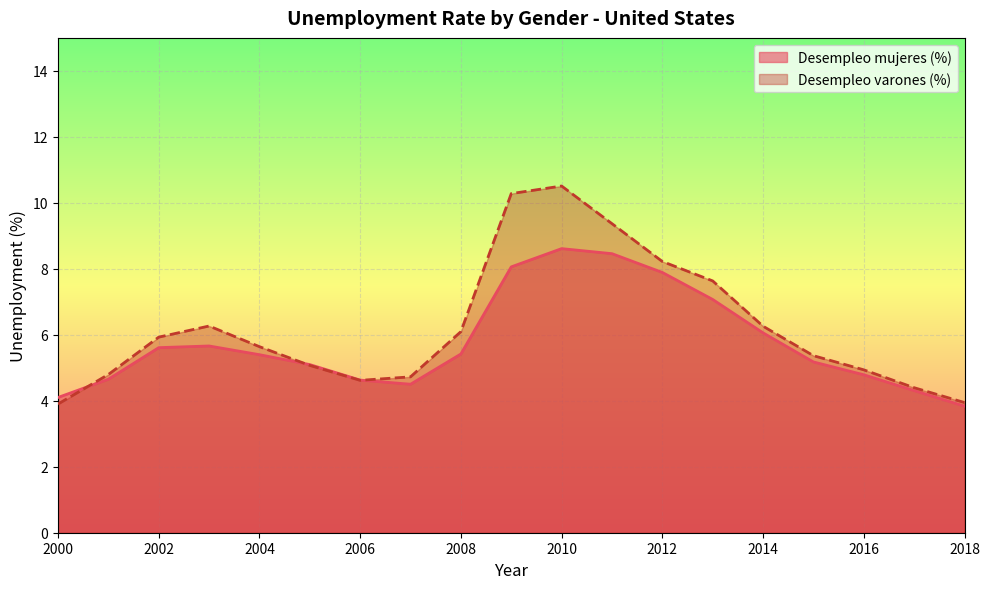

What are all the series names shown in the legend?

Desempleo mujeres (%), Desempleo varones (%)